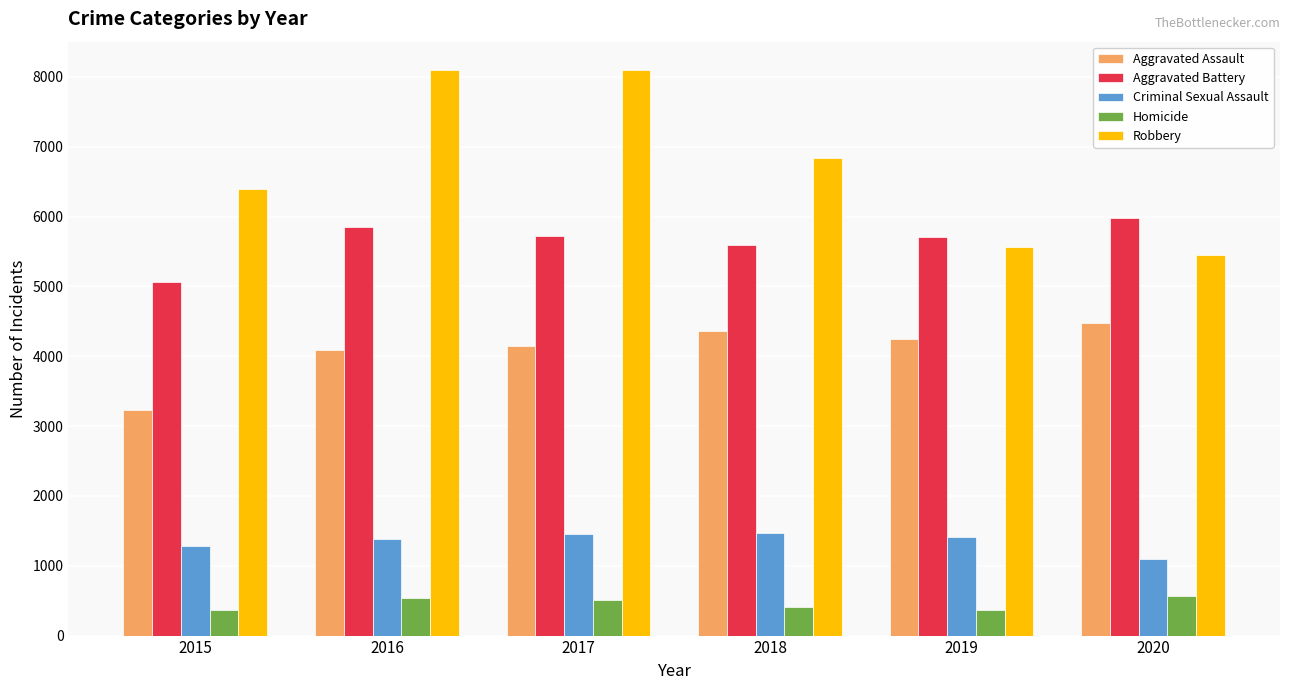

Rank the series by their maximum value, from highest to lowest.

Robbery, Aggravated Battery, Aggravated Assault, Criminal Sexual Assault, Homicide